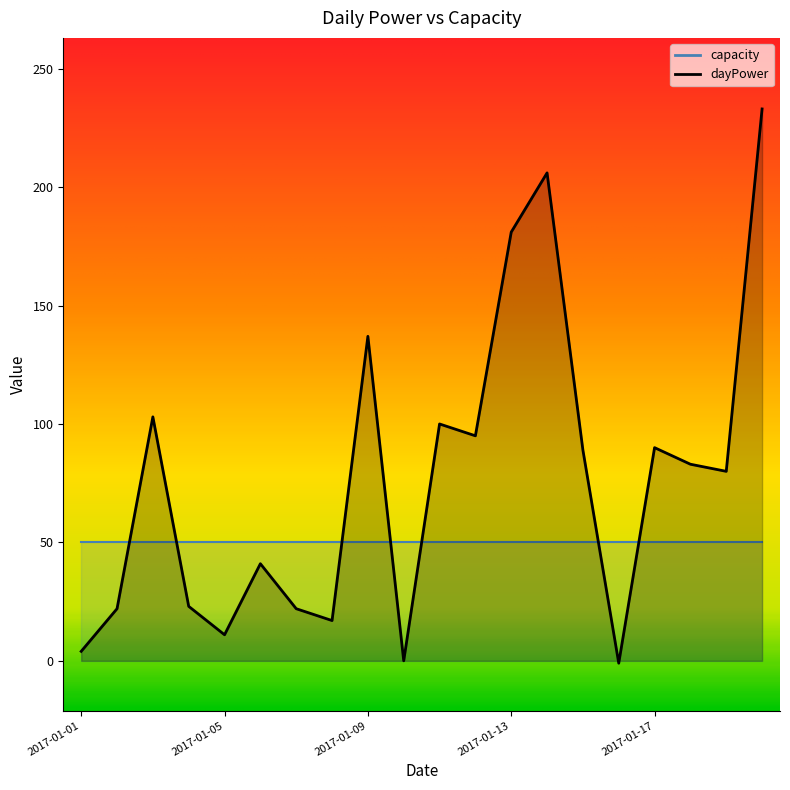

What is the value of the 13th point from the left?

181